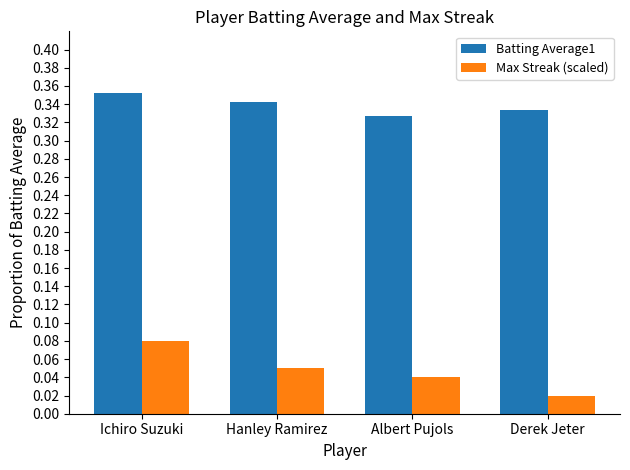

Is the value of Max Streak (scaled) at Hanley Ramirez greater than the value of Batting Average1 at Hanley Ramirez?

No